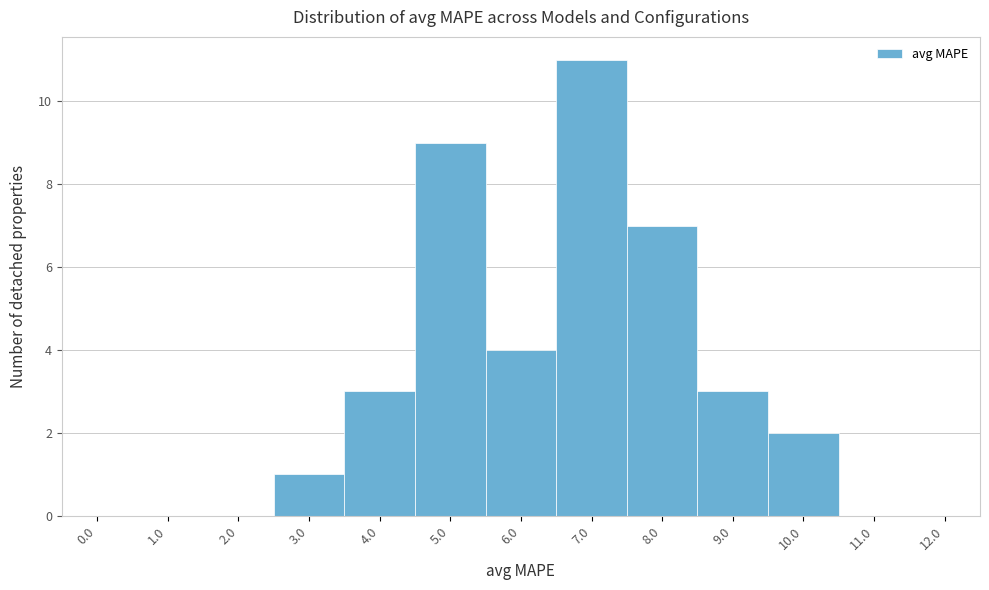

Reading left to right, transcribe all the data shown in this chart.

0.0=0	1.0=0	2.0=0	3.0=1	4.0=3	5.0=9	6.0=4	7.0=11	8.0=7	9.0=3	10.0=2	11.0=0	12.0=0